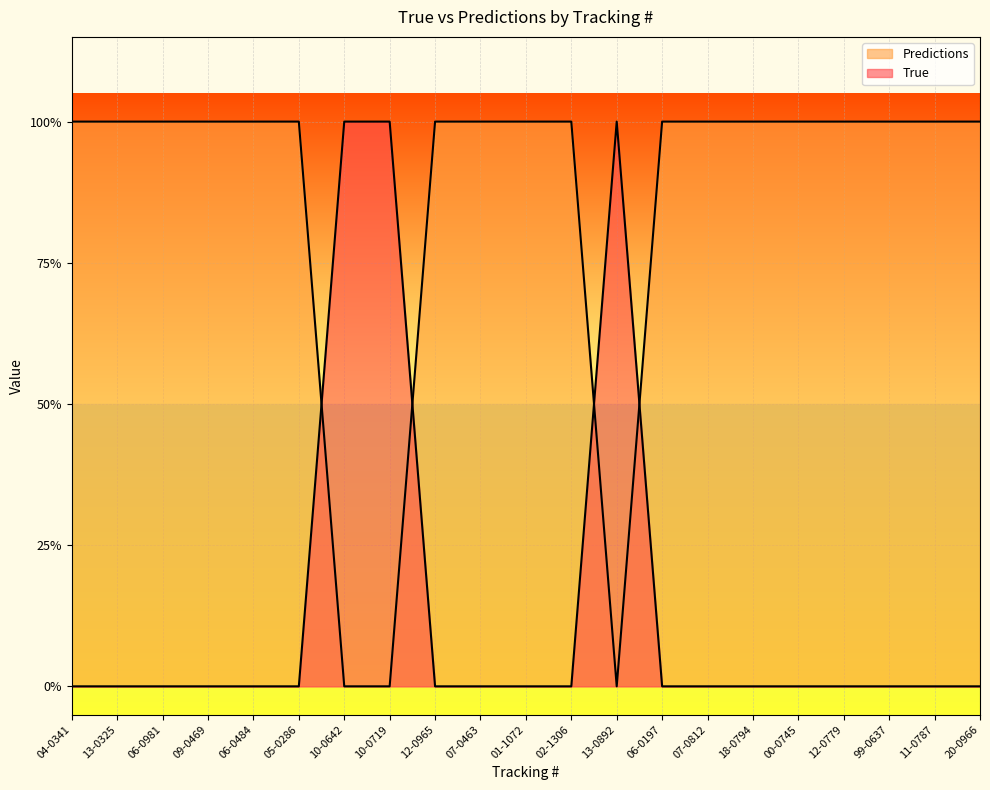

Reading right to left, what are all the values shown in this chart?

True: 20-0966=1	11-0787=1	99-0637=1	12-0779=1	00-0745=1	18-0794=1	07-0812=1	06-0197=1	13-0892=0	02-1306=1	01-1072=1	07-0463=1	12-0965=1	10-0719=0	10-0642=0	05-0286=1	06-0484=1	09-0469=1	06-0981=1	13-0325=1	04-0341=1
Predictions: 20-0966=0	11-0787=0	99-0637=0	12-0779=0	00-0745=0	18-0794=0	07-0812=0	06-0197=0	13-0892=1	02-1306=0	01-1072=0	07-0463=0	12-0965=0	10-0719=1	10-0642=1	05-0286=0	06-0484=0	09-0469=0	06-0981=0	13-0325=0	04-0341=0